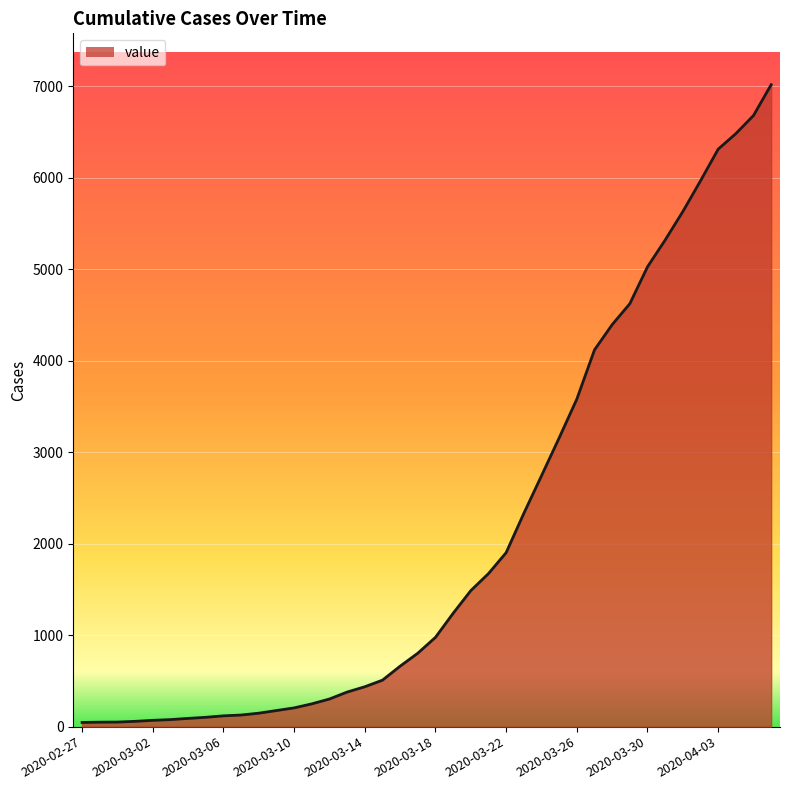

Does the chart display data point markers on the line(s)?

No